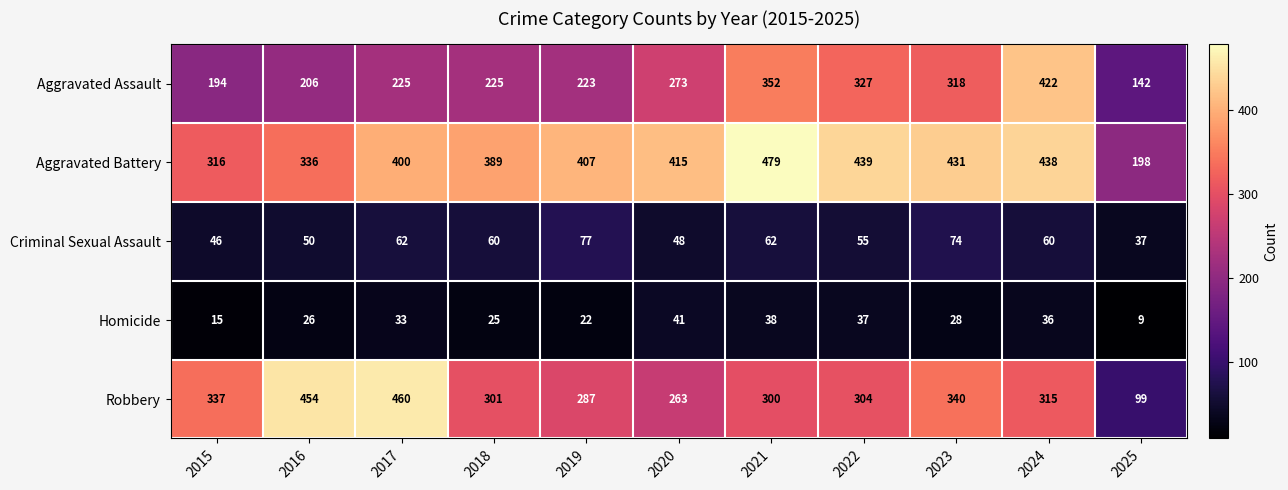

What is the total value across all series at 2015?

908